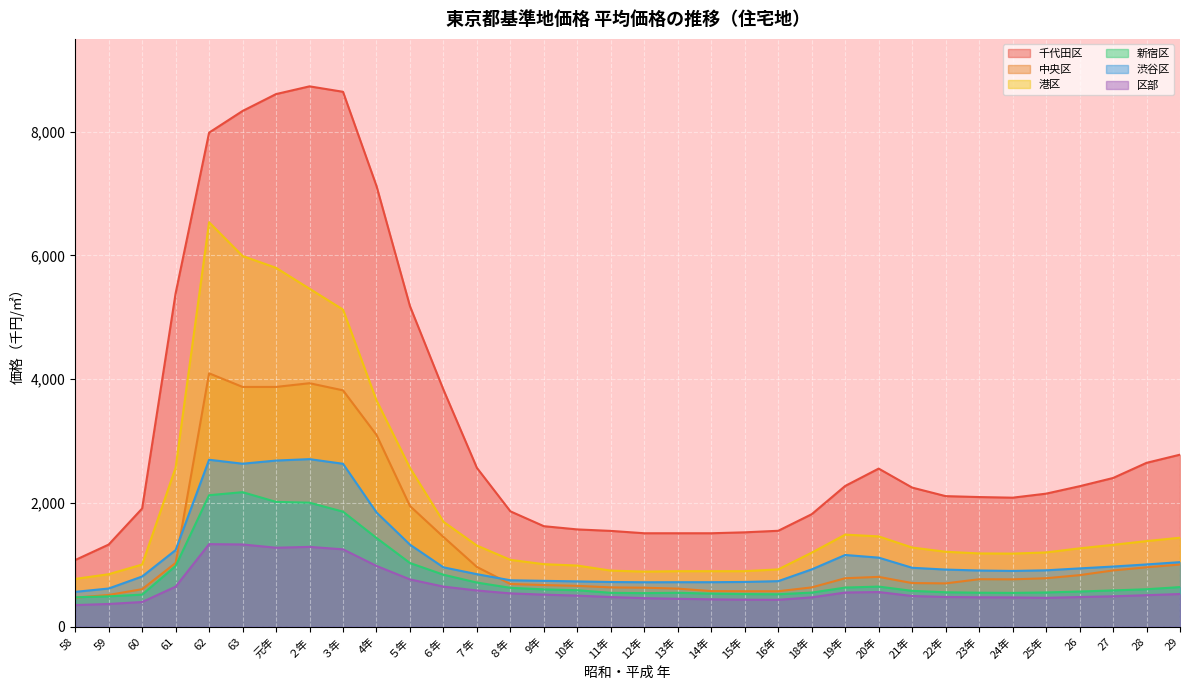

Rank the series at 18年 from lowest to highest value.

区部, 新宿区, 中央区, 渋谷区, 港区, 千代田区